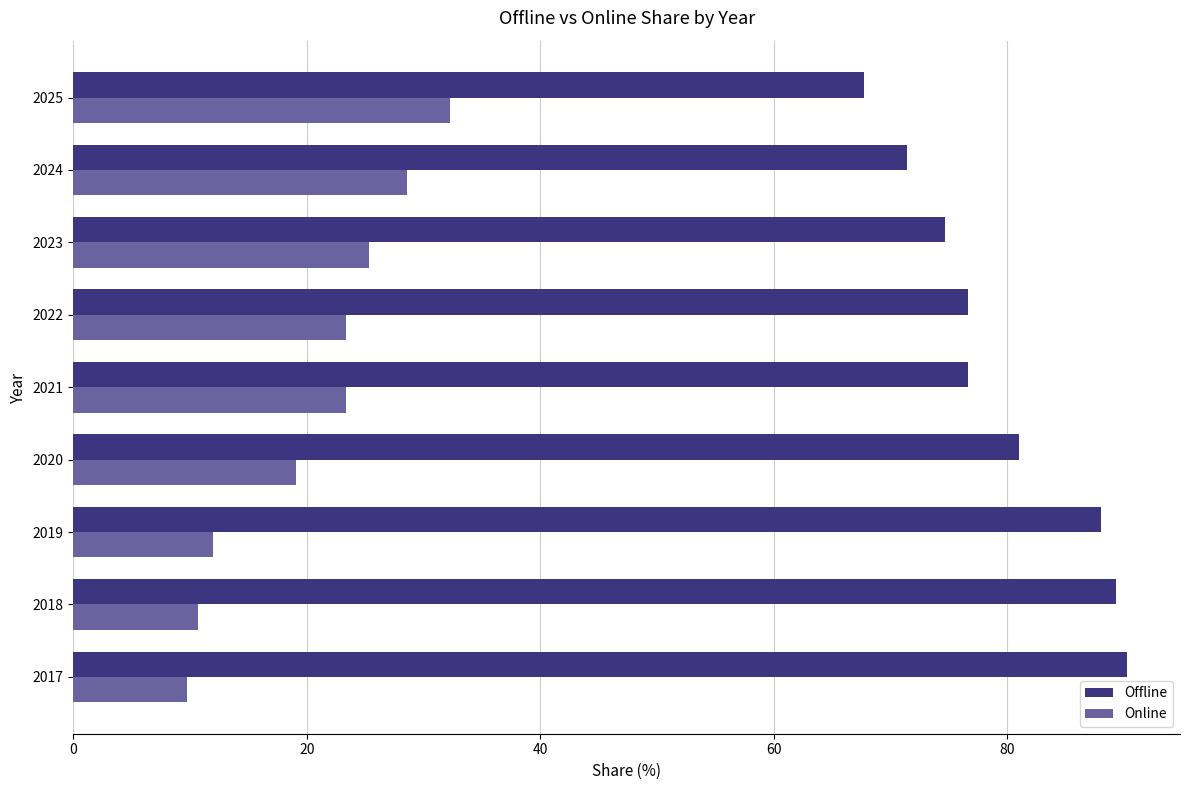

What is the highest value of the Online series?

32.3